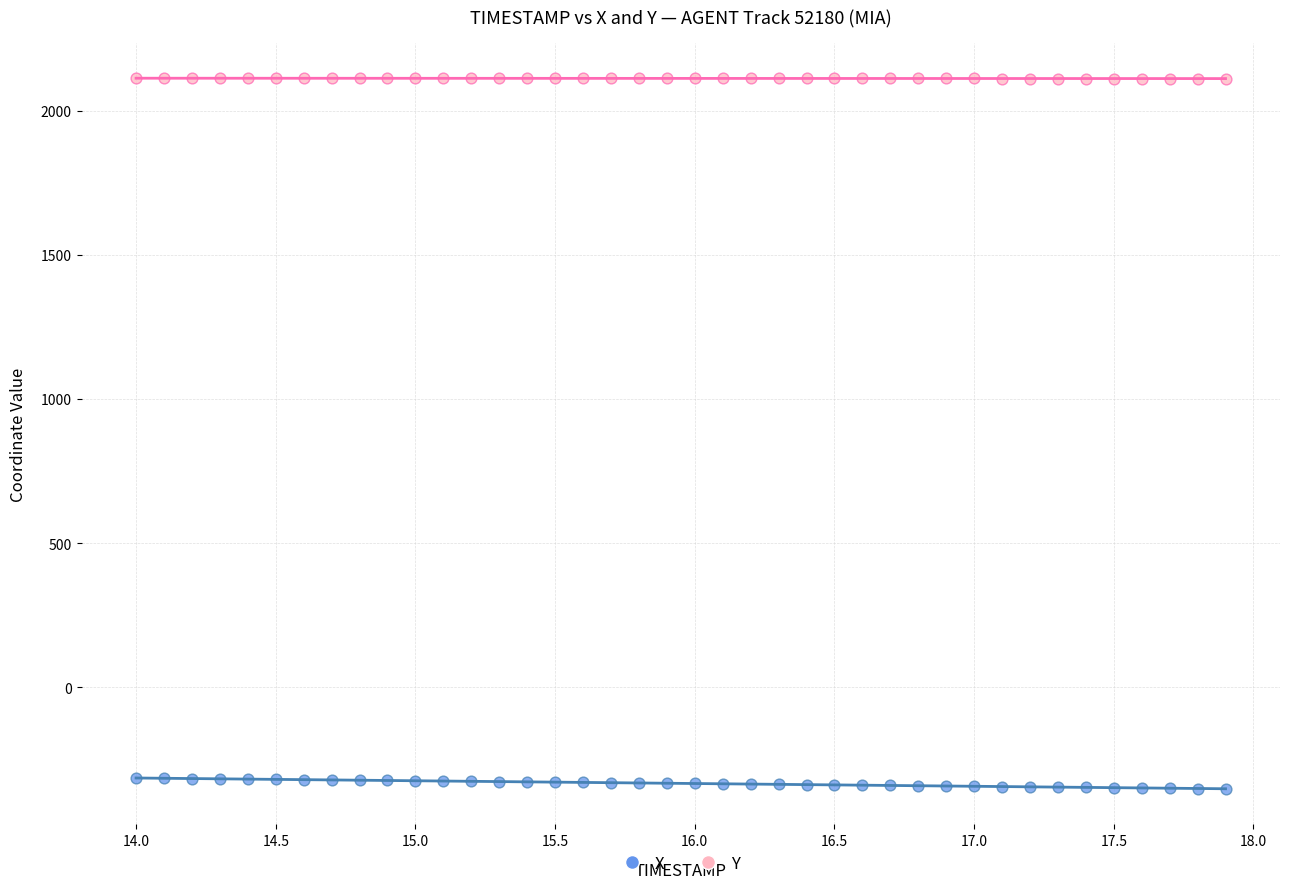

Across all data points, what is the range of Y values (max minus min)?

2464.6